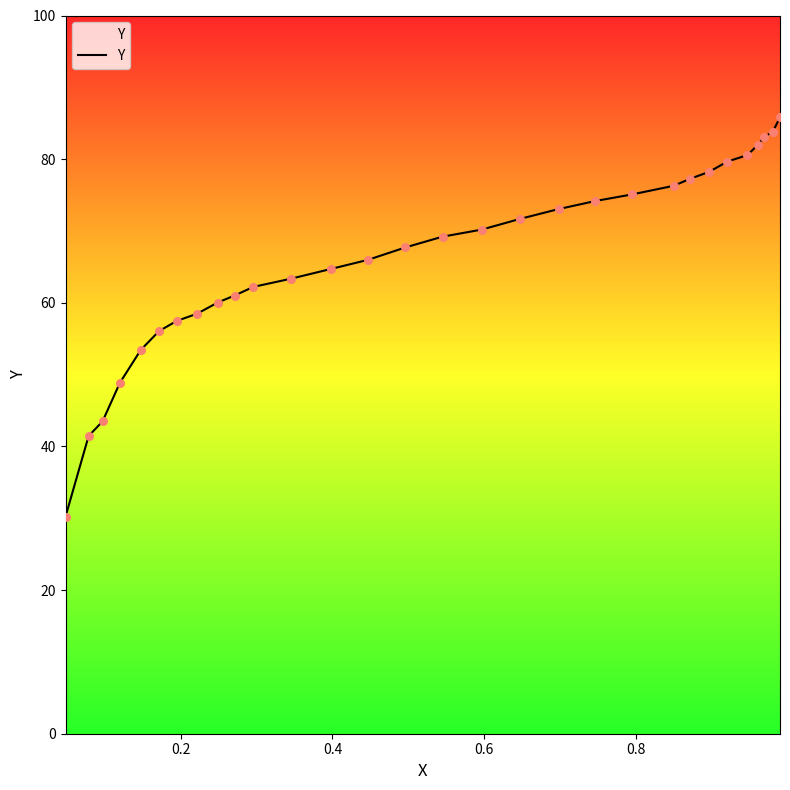

What is the difference between the maximum and minimum values?

55.6